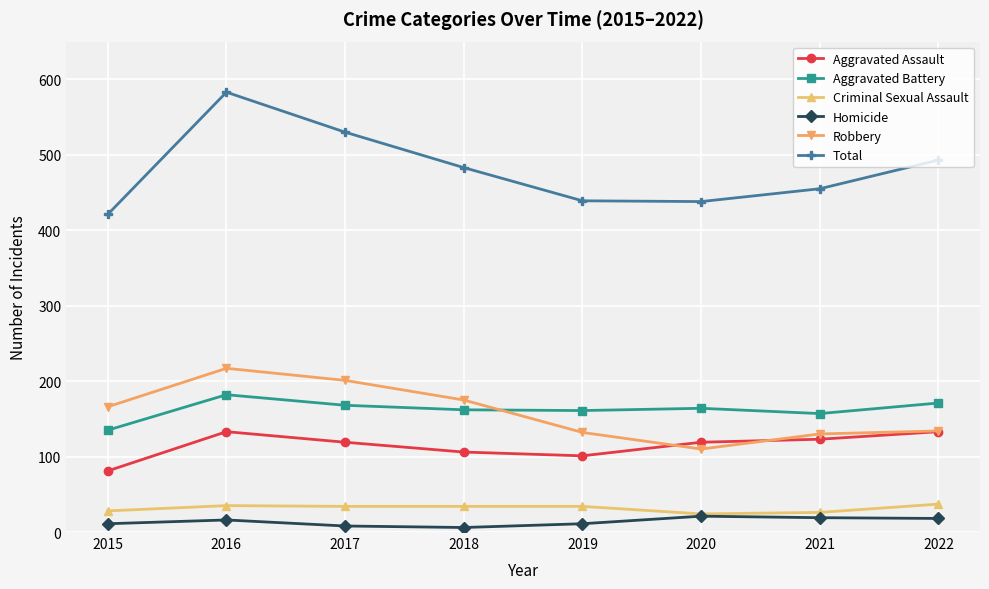

Rank the series by their maximum value, from highest to lowest.

Total, Robbery, Aggravated Battery, Aggravated Assault, Criminal Sexual Assault, Homicide